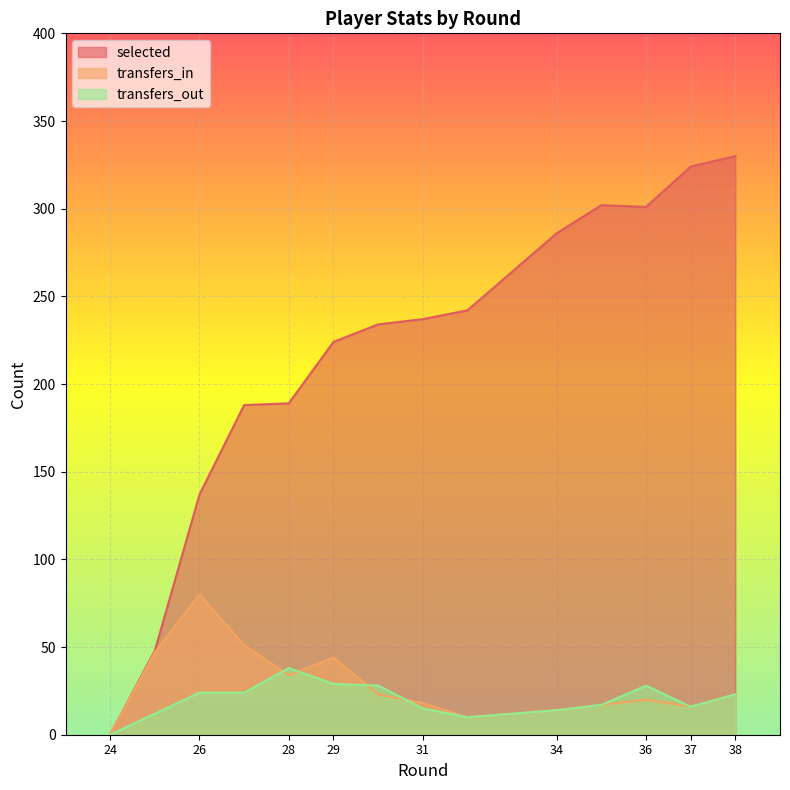

Between 37 and 25, which is larger?

37